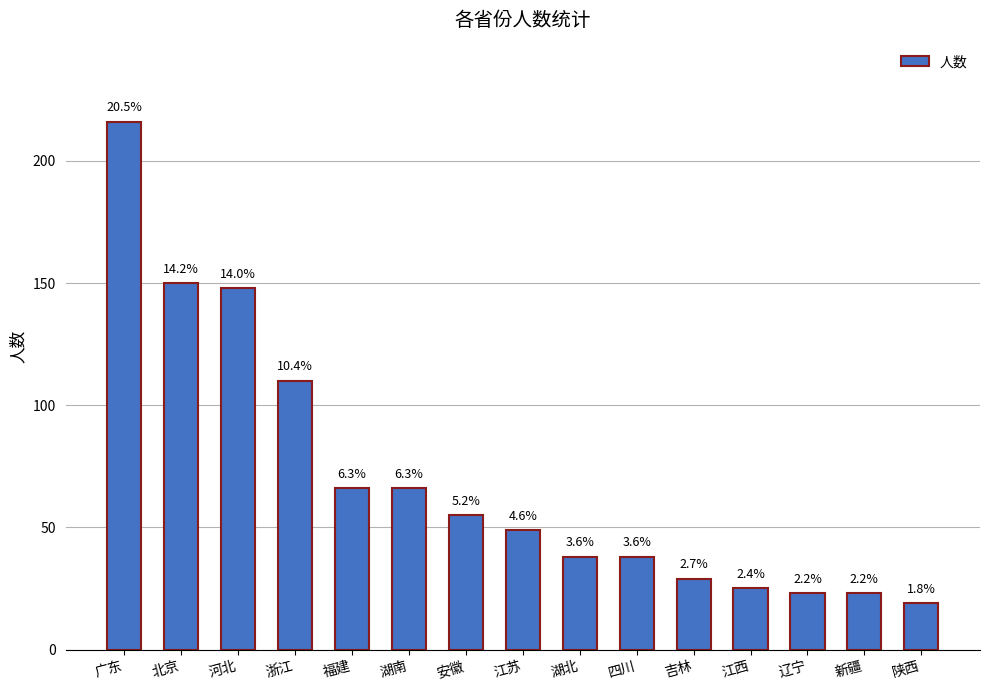

Are the bars horizontal?

No